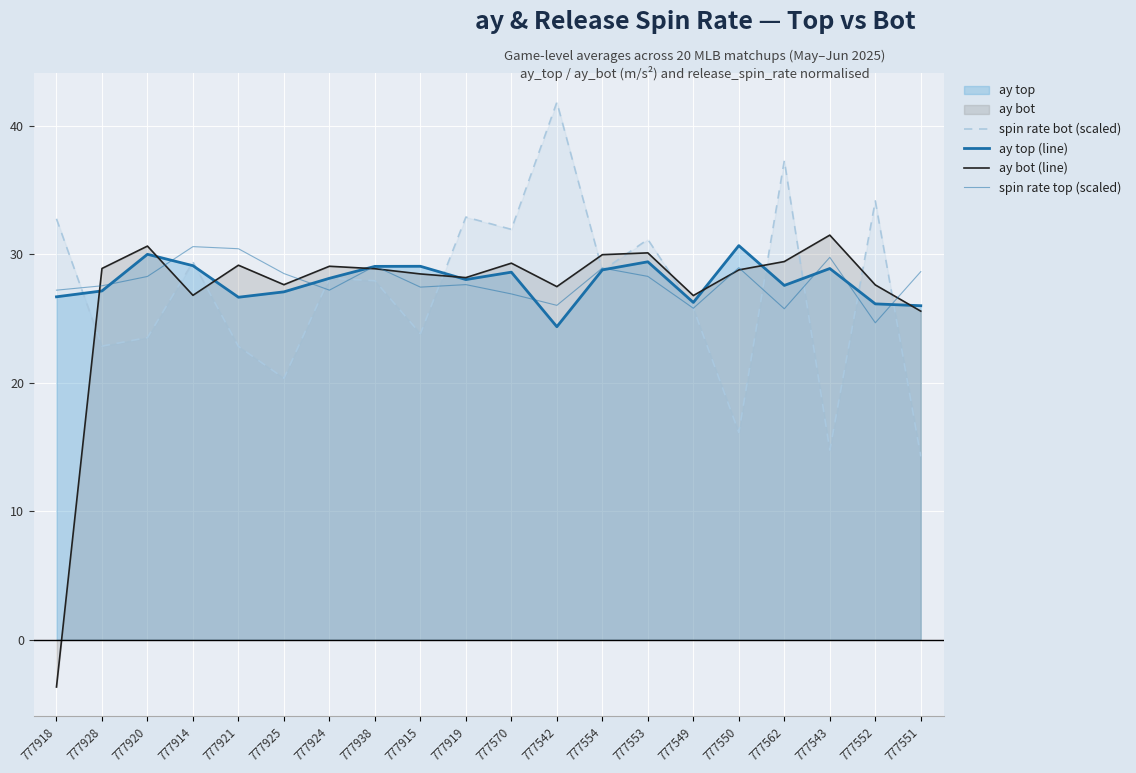

What is the average value of the ay top (line) series?

27.9